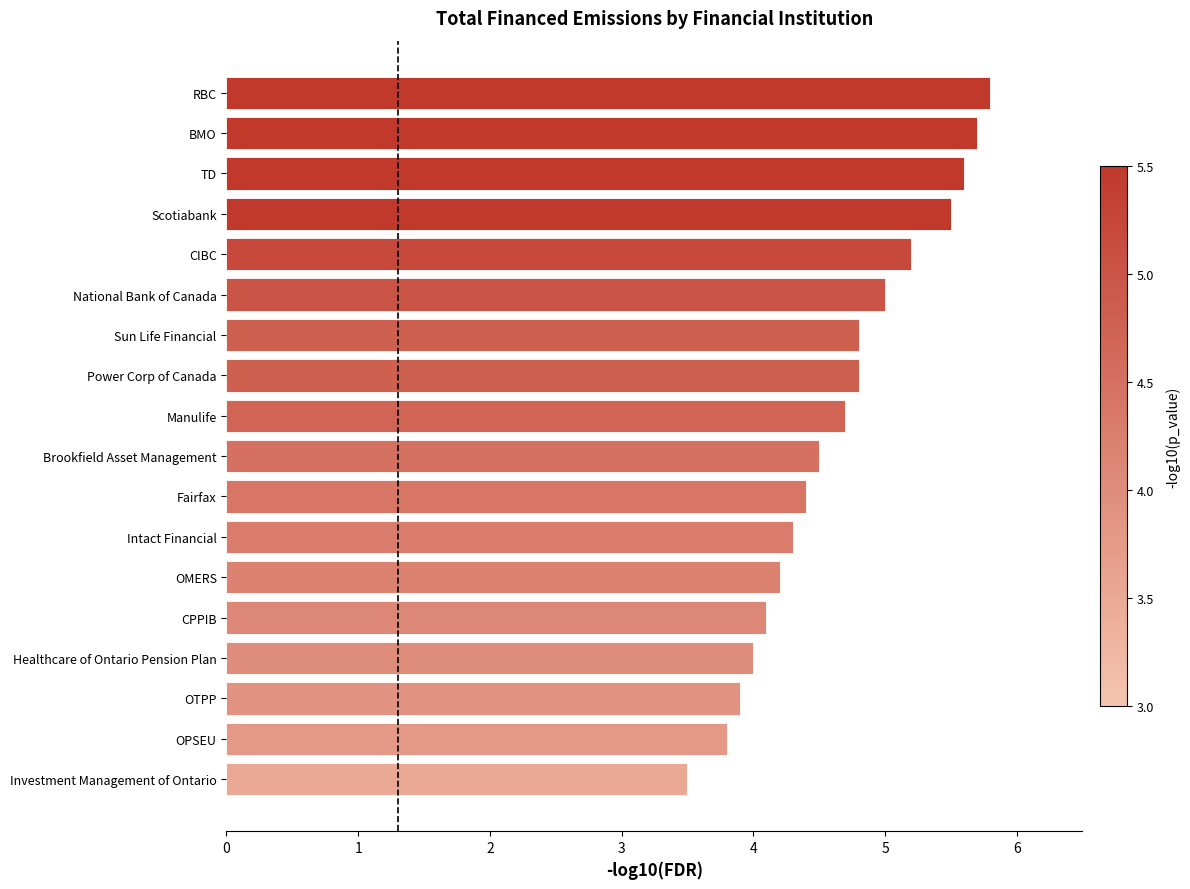

What is the difference between the maximum and minimum values?

2.3